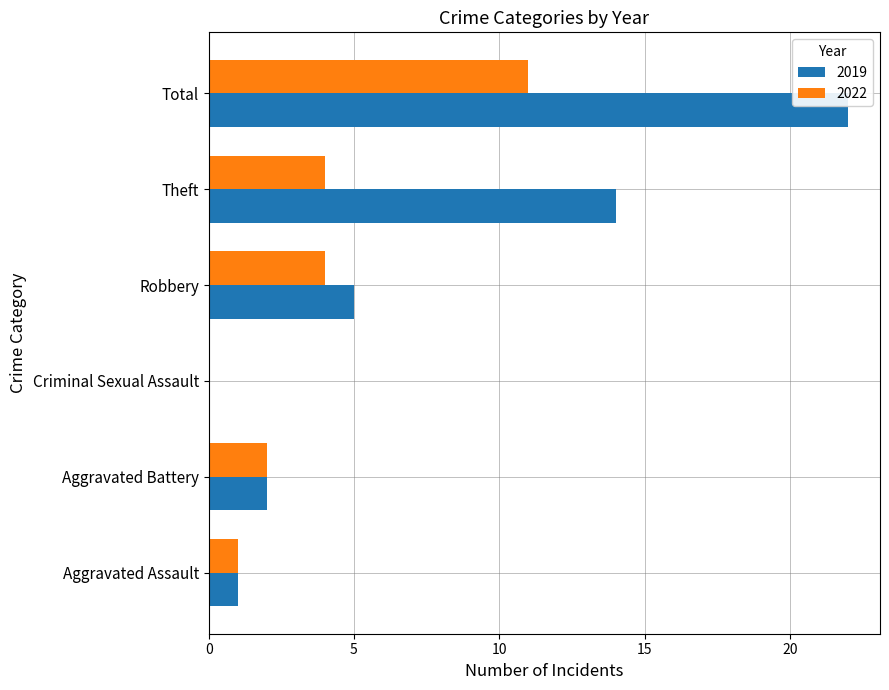

What is the sum of the 2019 values at Aggravated Assault and Robbery?

6